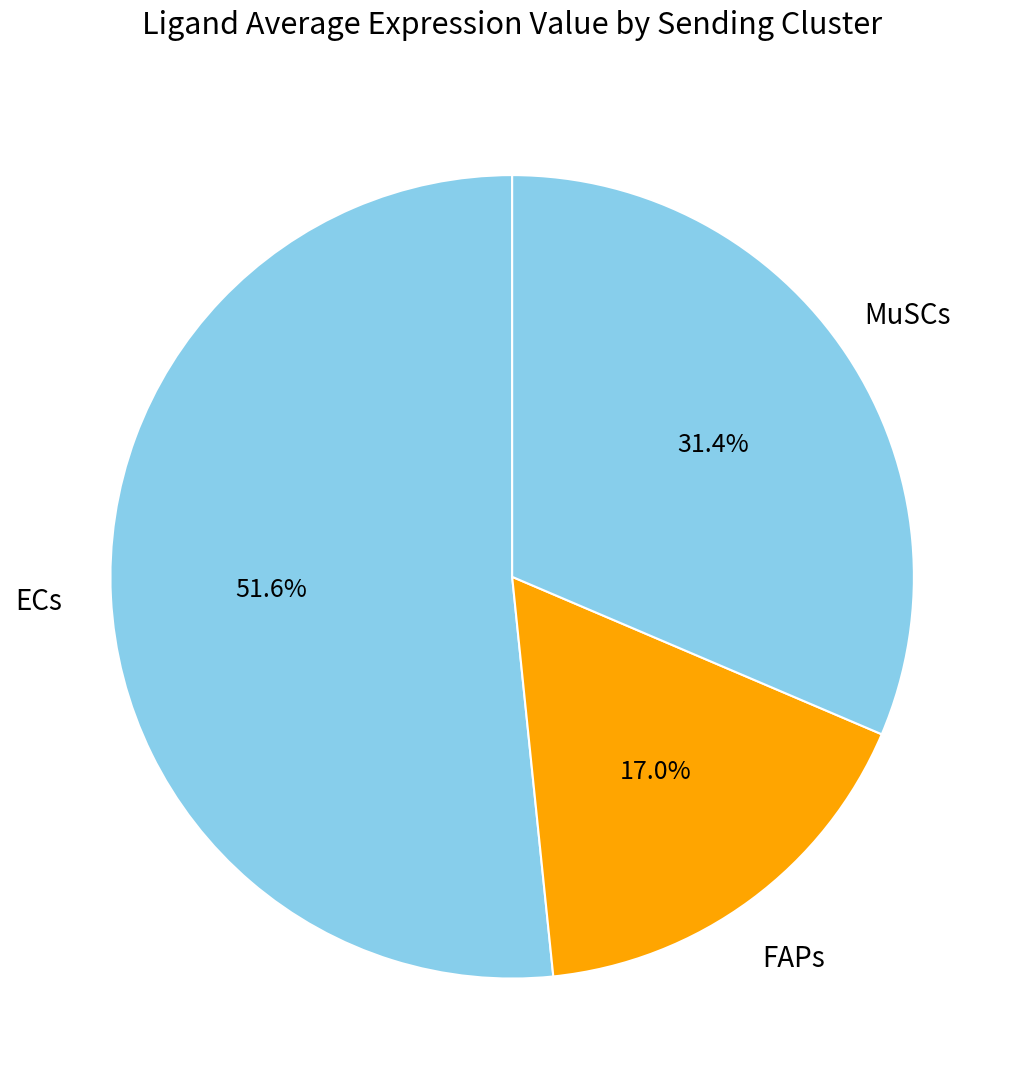

Which category has the biggest portion of the pie?

ECs